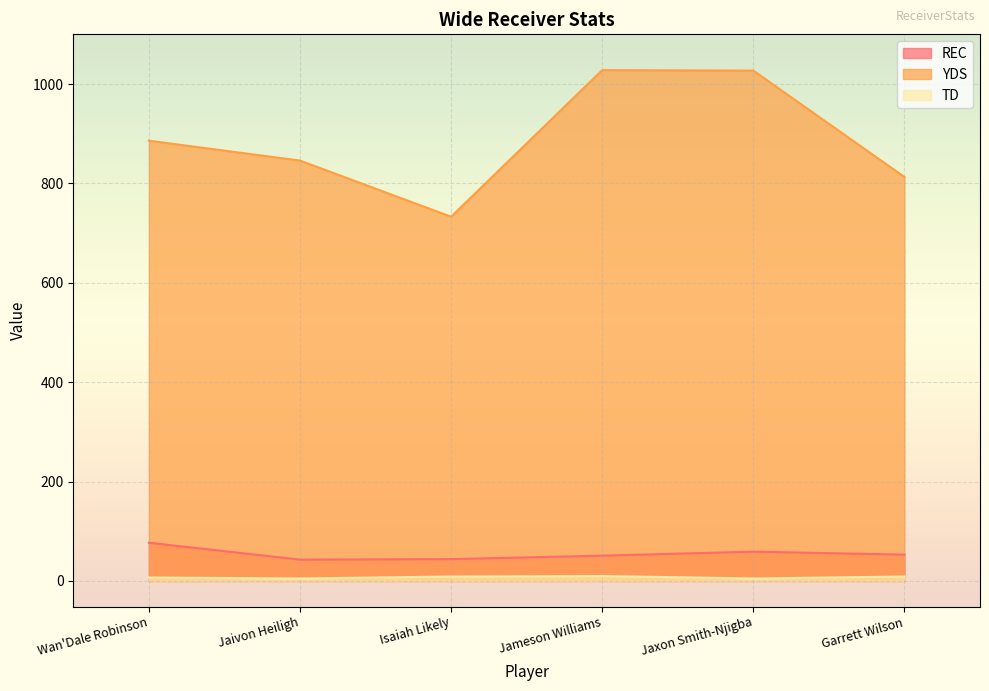

True or false: TD has a value of 3 at Garrett Wilson.

False